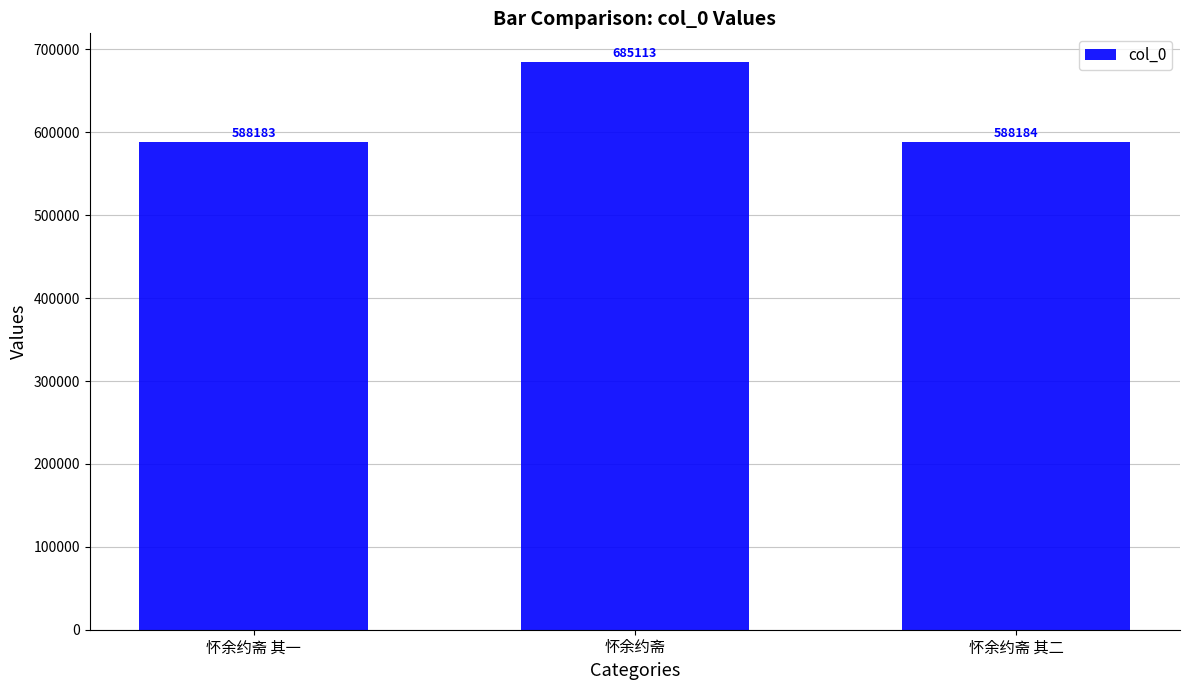

What is the change in value from 怀余约斋 其一 to 怀余约斋 其二?

+1